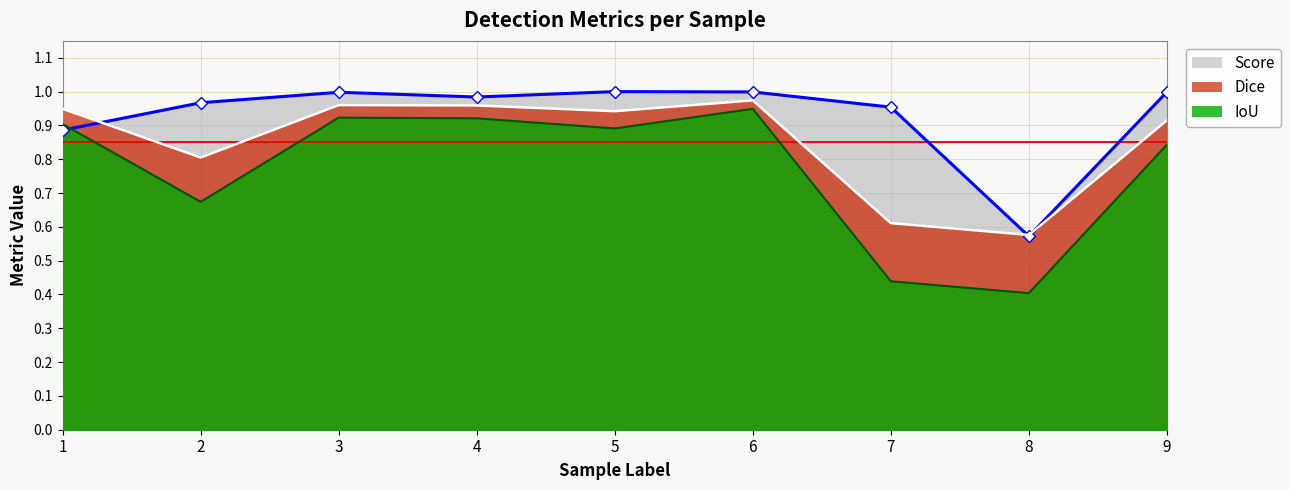

How many interior local peaks does the Score series have?

2